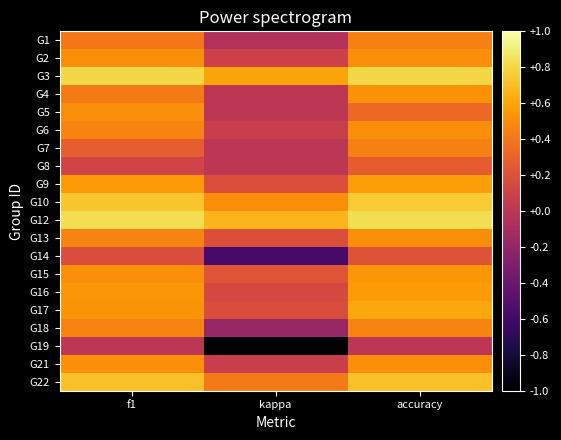

How many distinct data groups are displayed?

20